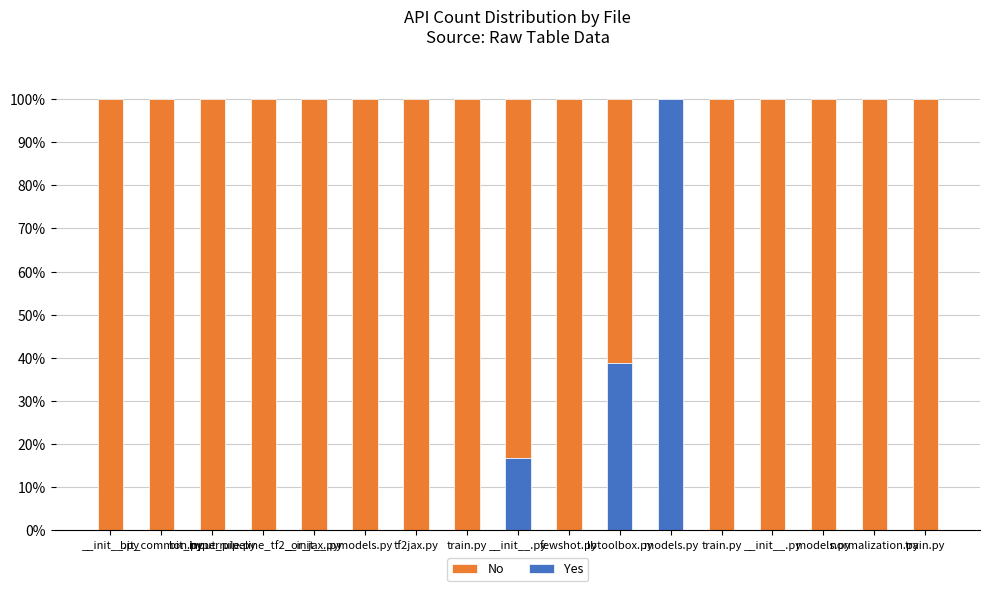

At which label is Yes closest to 50?

lbtoolbox.py